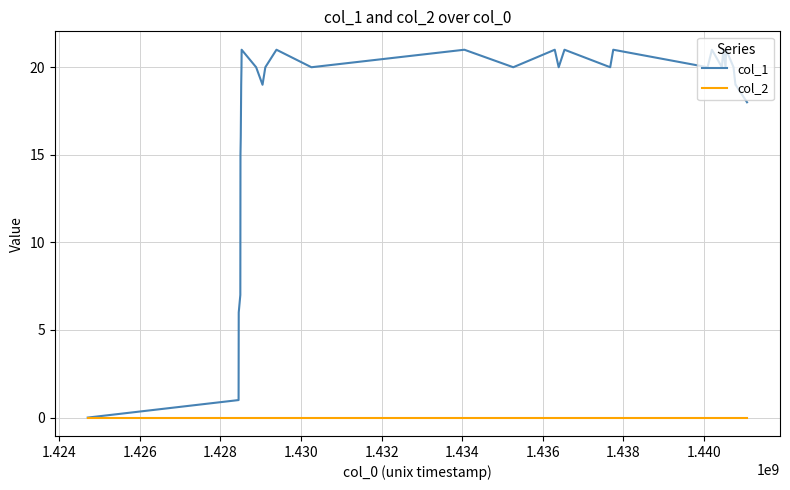

True or false: col_1 has more than 0 interior local peaks.

True